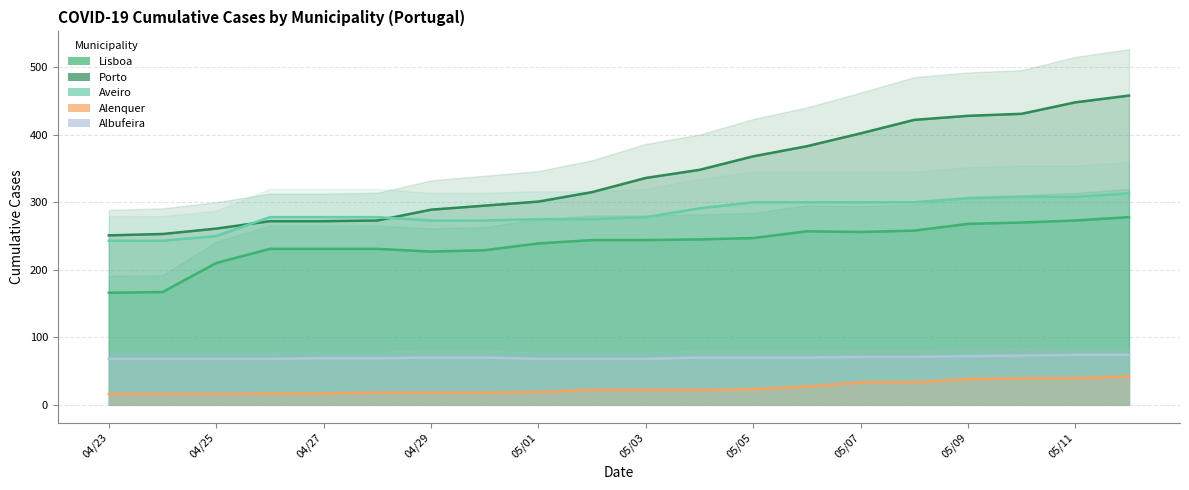

What are all the series names shown in the legend?

Lisboa, Porto, Aveiro, Alenquer, Albufeira